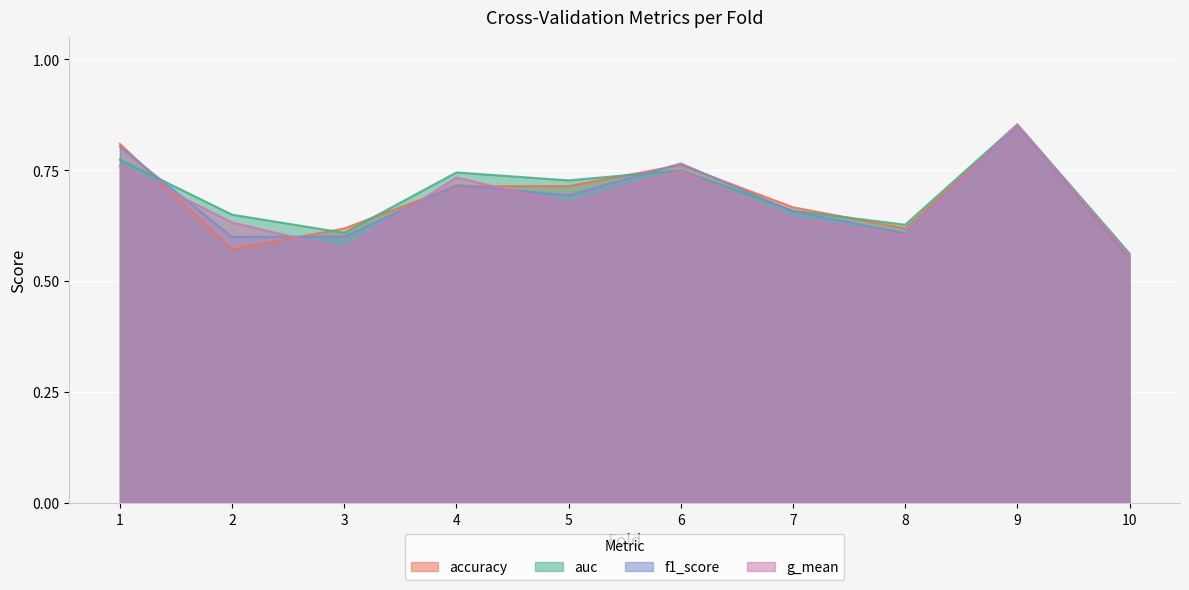

Which series has the widest spread of values?

accuracy